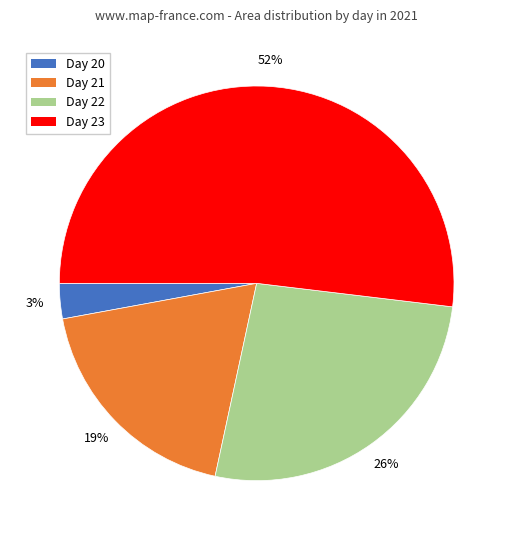

True or false: Day 22 accounts for 13% of the total.

False